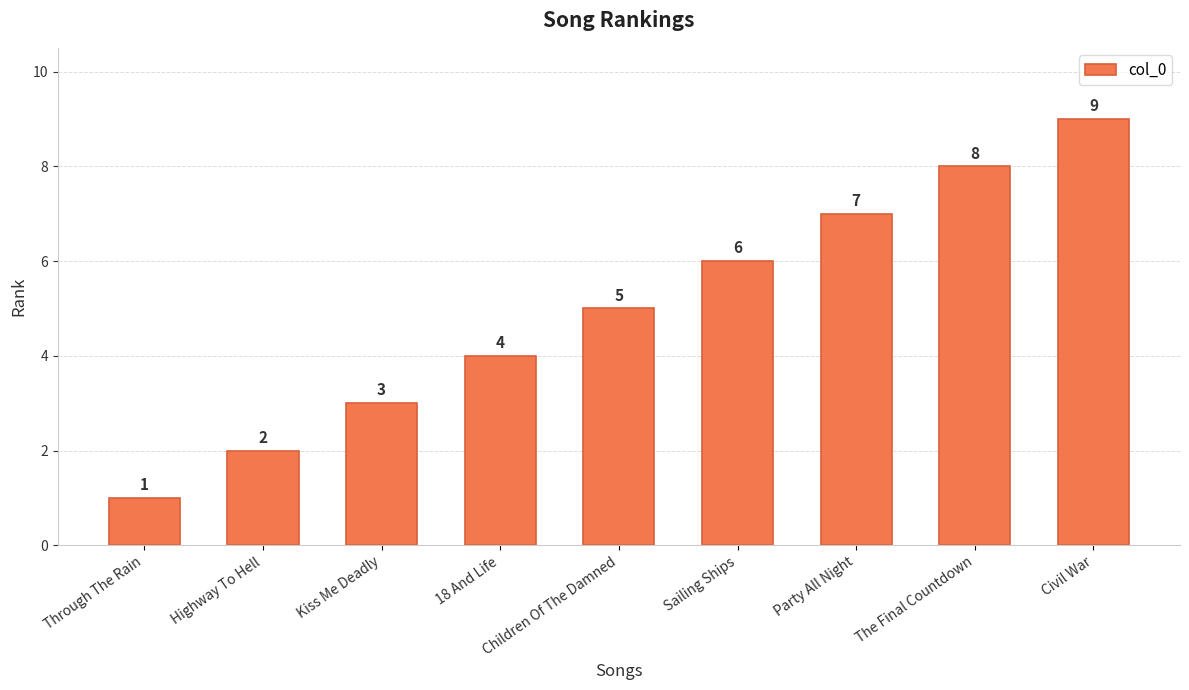

Reading right to left, list all the values displayed in this chart.

Civil War=9	The Final Countdown=8	Party All Night=7	Sailing Ships=6	Children Of The Damned=5	18 And Life=4	Kiss Me Deadly=3	Highway To Hell=2	Through The Rain=1